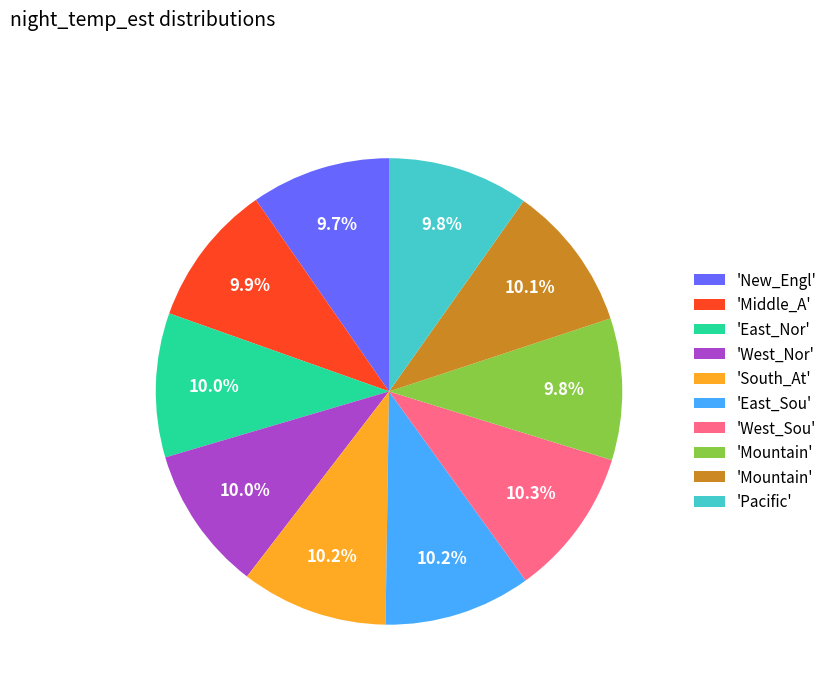

To the nearest percent, what is the average slice percentage?

10%